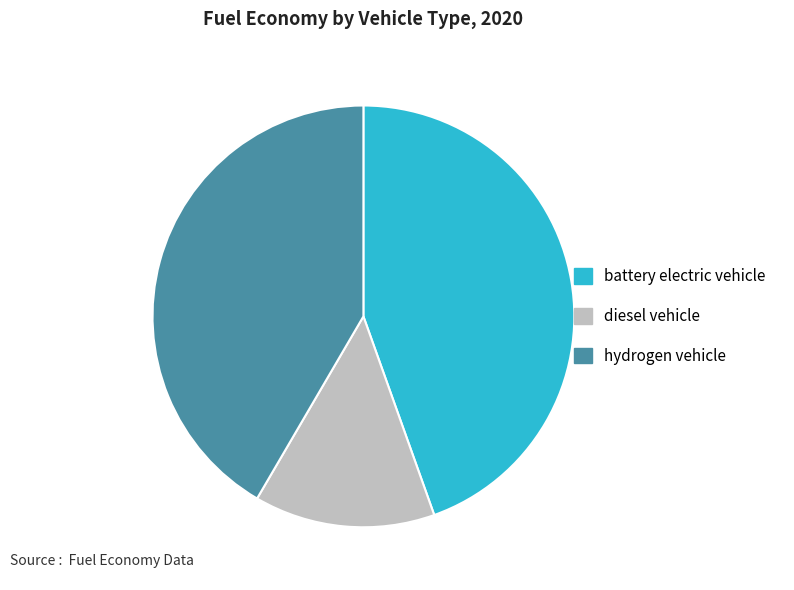

The diesel vehicle slice represents 4% of the pie. True or false?

False